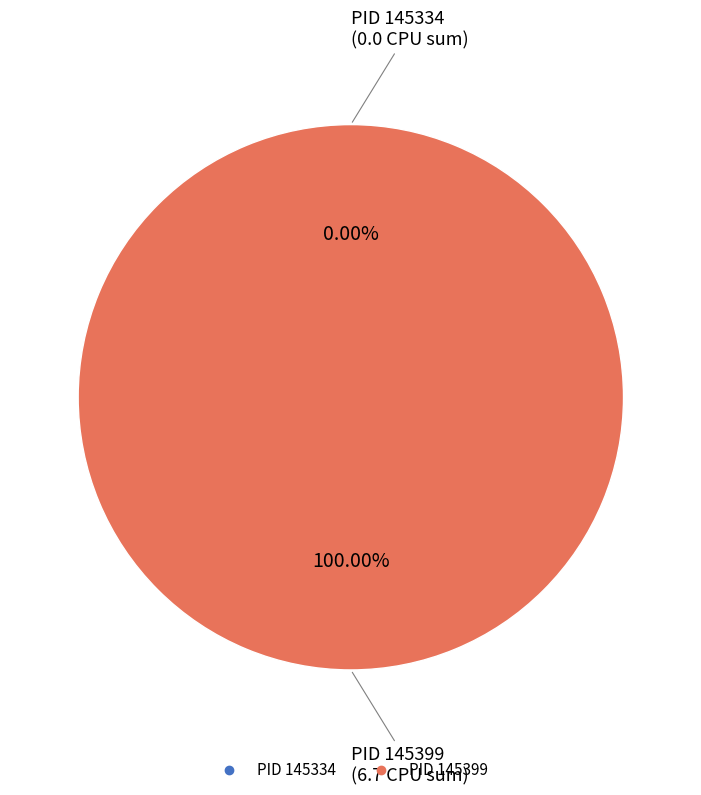

How many slices are in this pie chart?

2